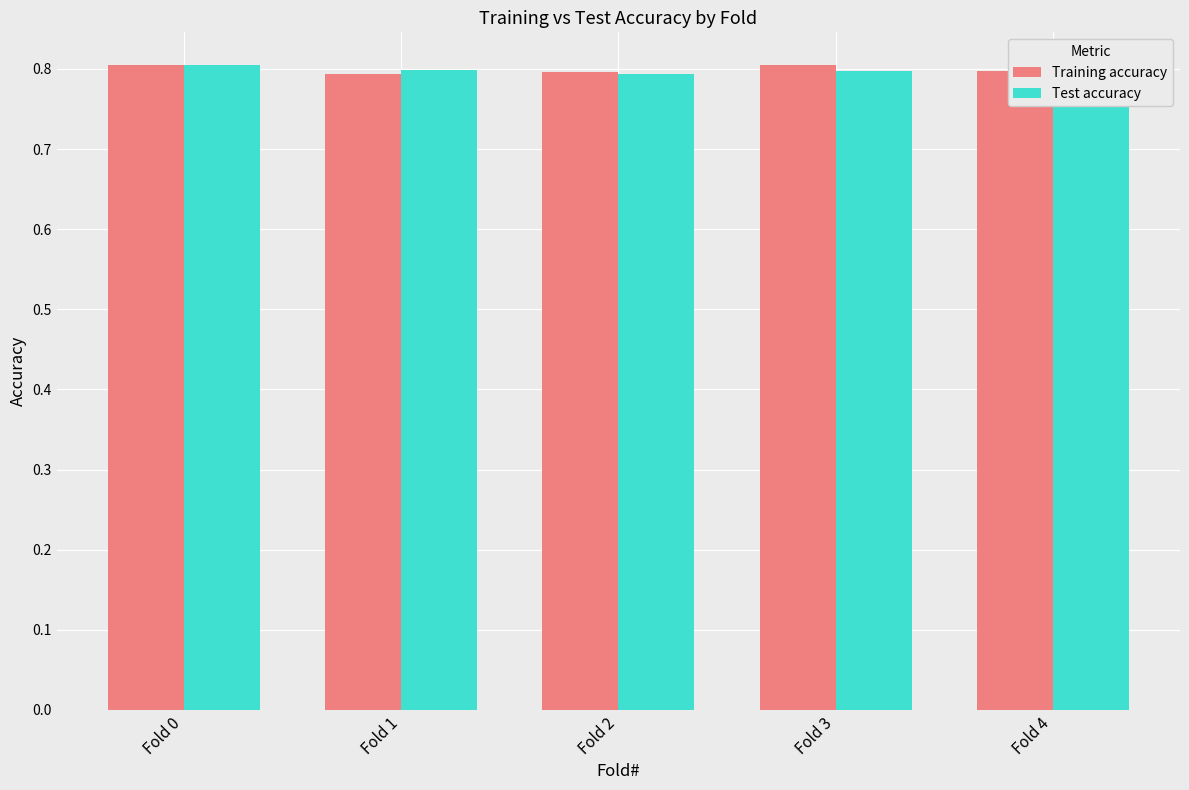

What are all the series names shown in the legend?

Training accuracy, Test accuracy